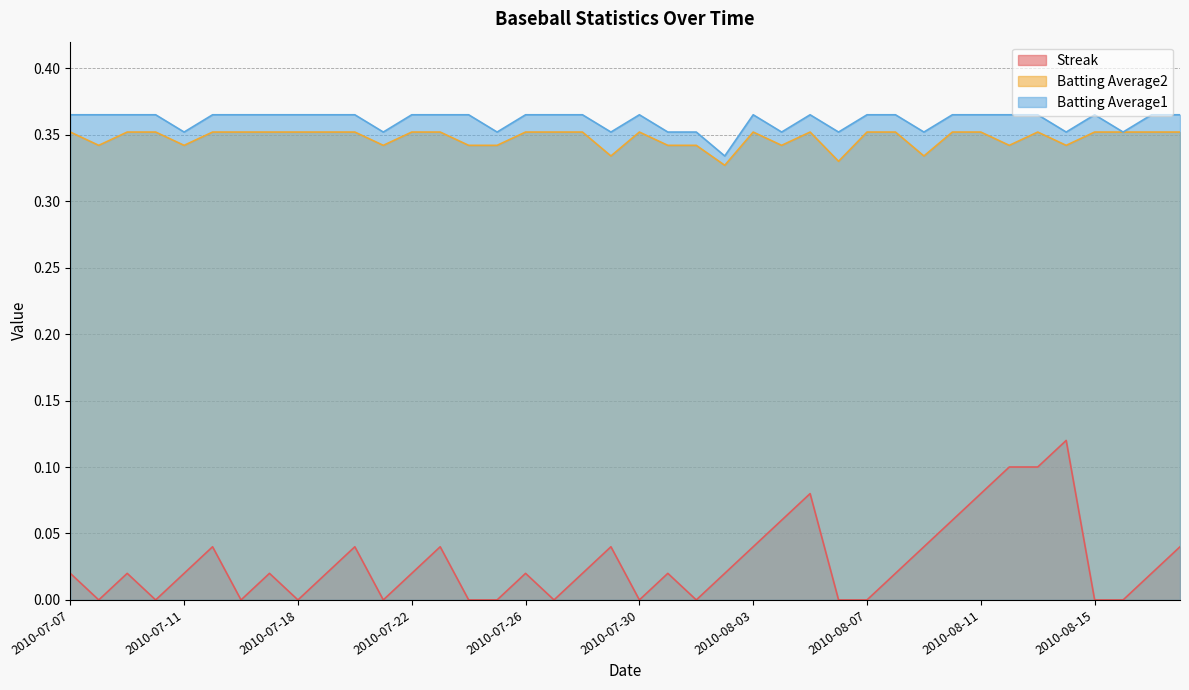

Is the value of Batting Average1 at 2010-08-13 greater than the value of Streak at 2010-07-22?

Yes